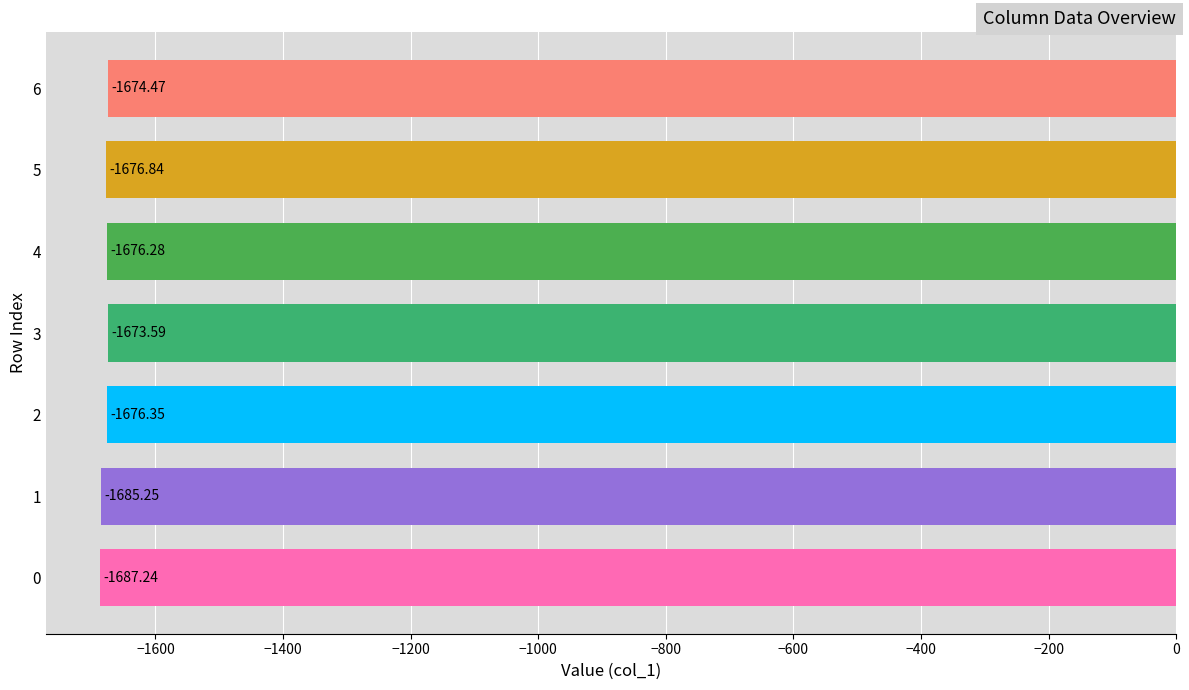

What is the difference between the maximum and second lowest values?

11.7